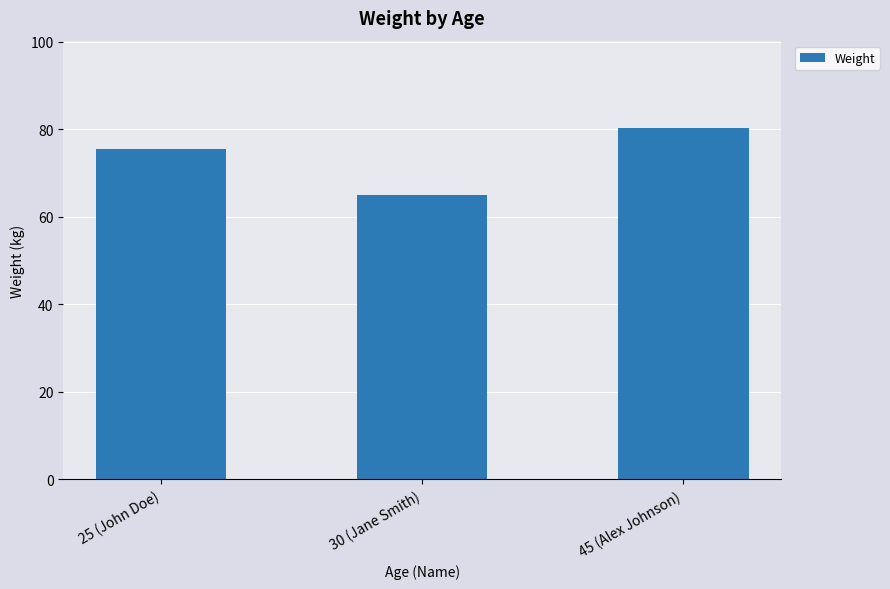

At which label does the data first exceed 75?

25 (John Doe)